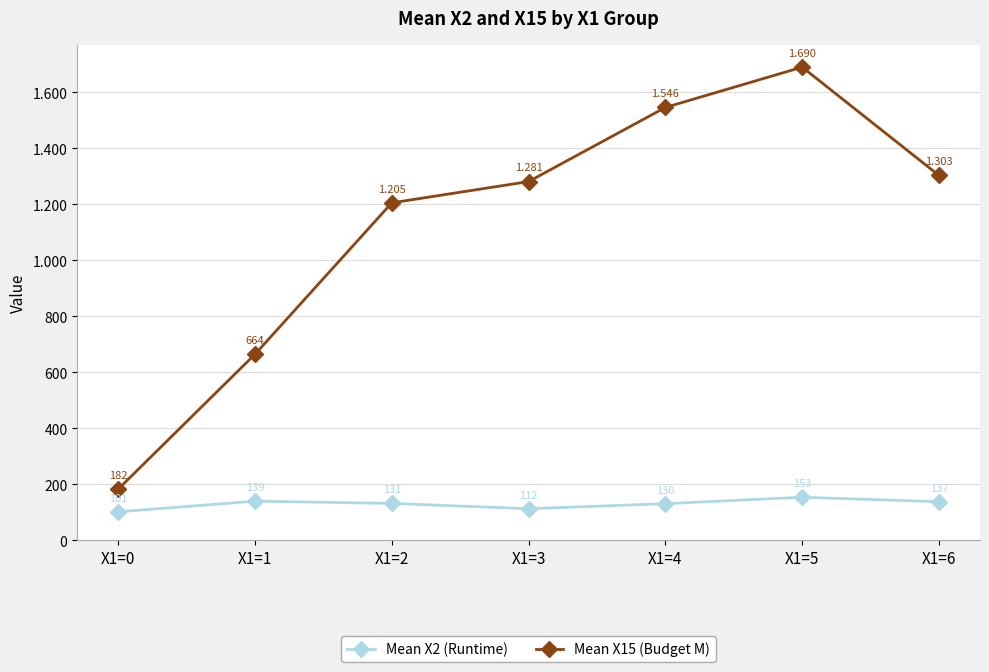

What are all the series names shown in the legend?

Mean X2 (Runtime), Mean X15 (Budget M)